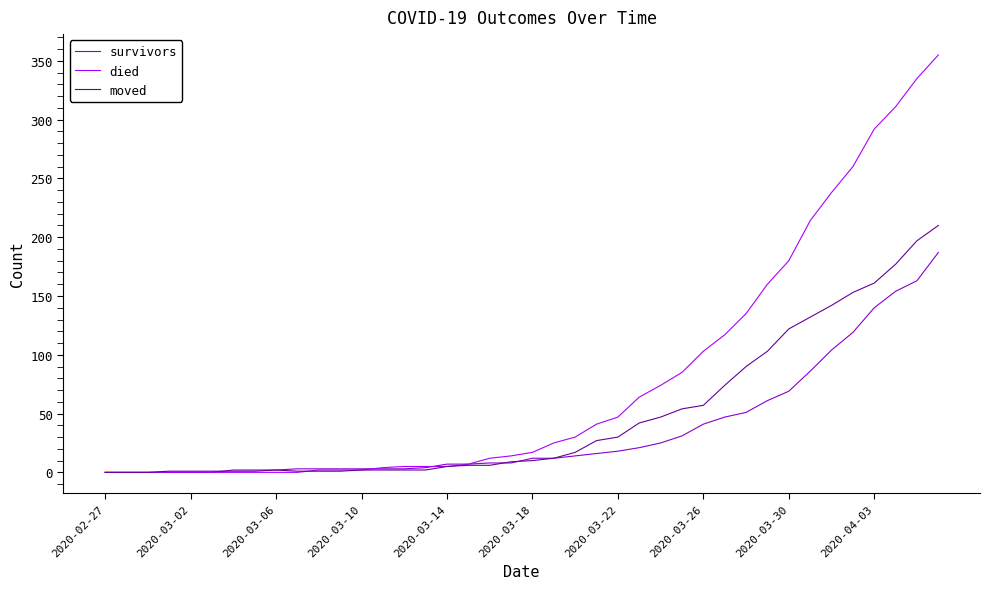

Which series has the largest total across all categories?

died